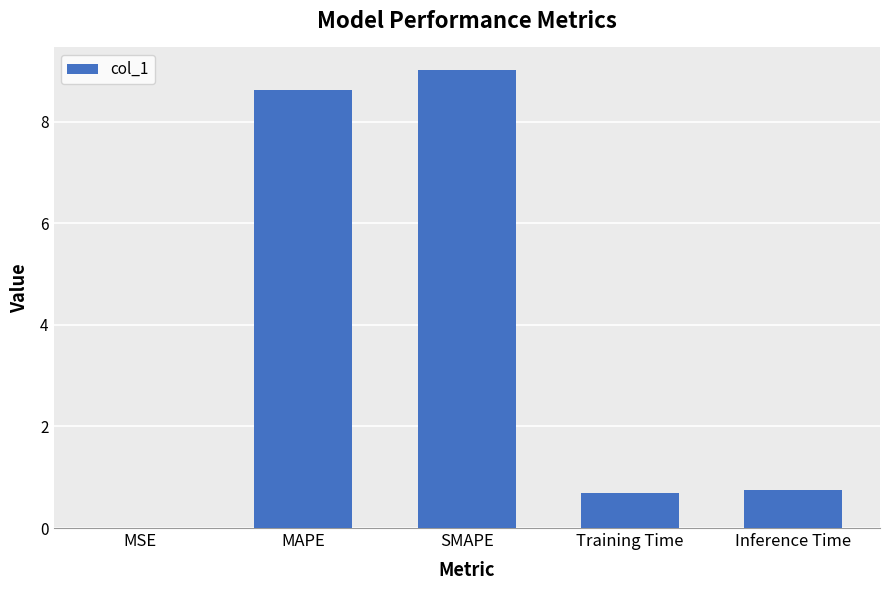

How many series are shown in this chart?

1